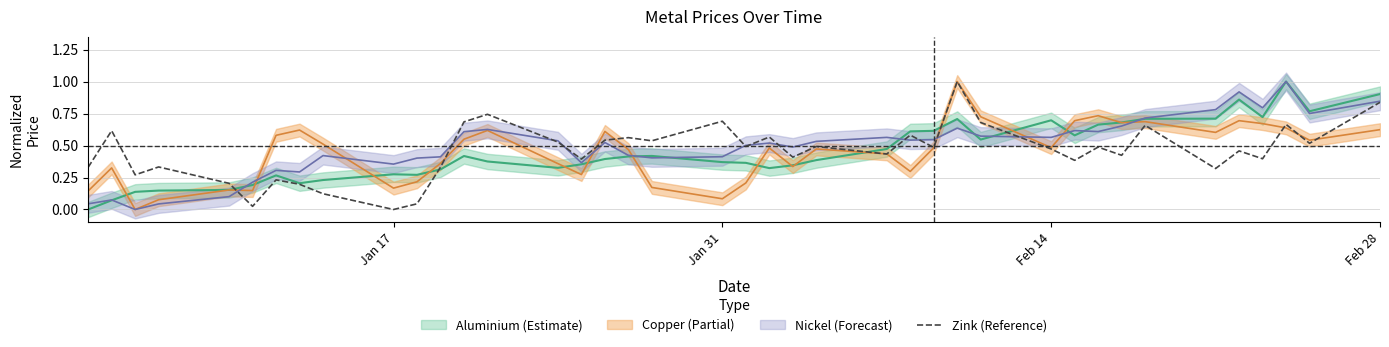

What is the maximum value for Zink (Reference)?

1.0